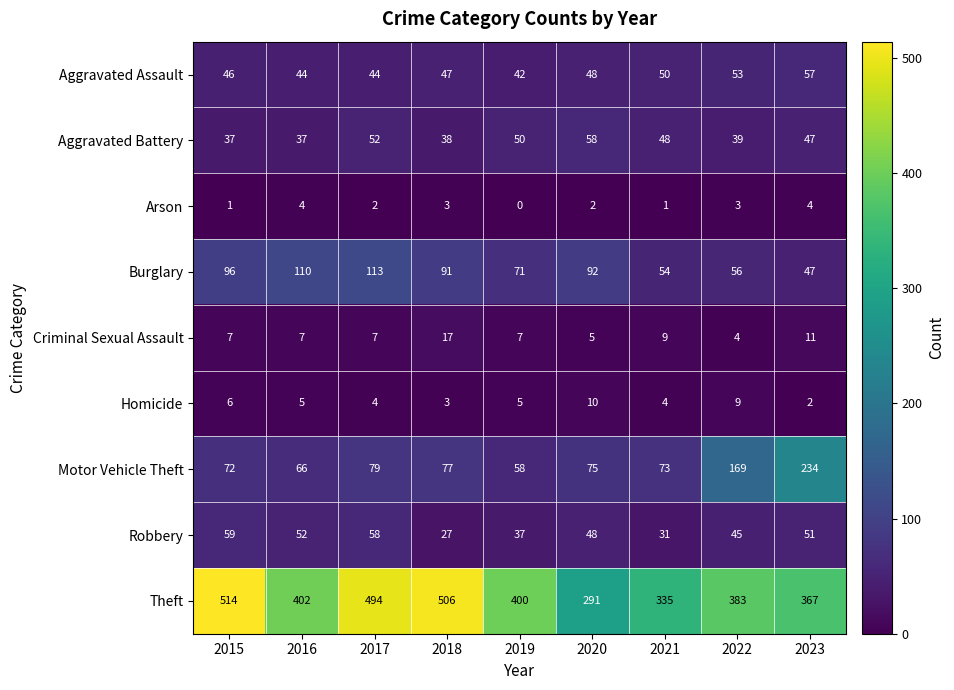

What is the total value across all series at 2023?

820